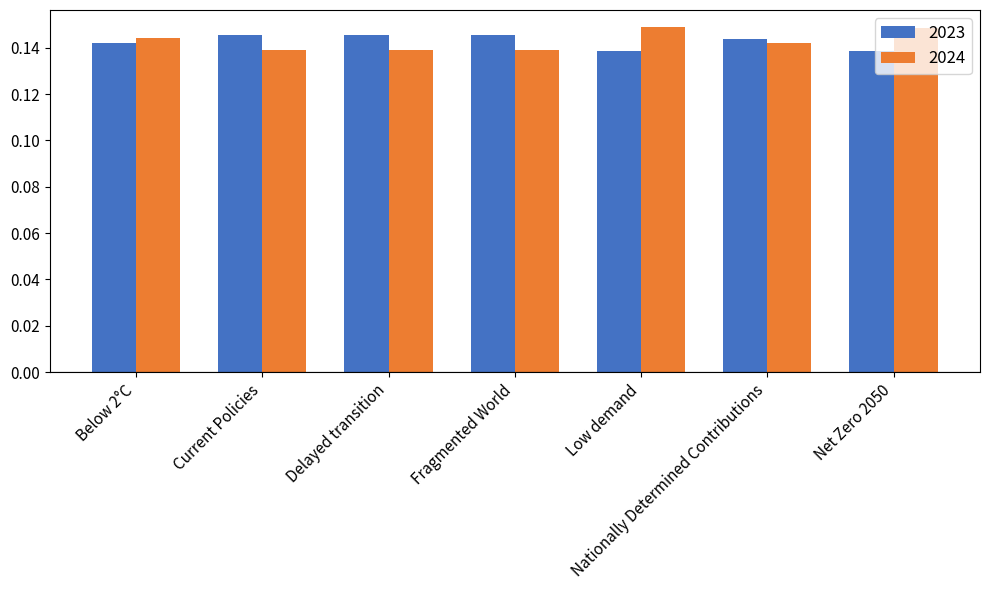

Are the bars horizontal?

No